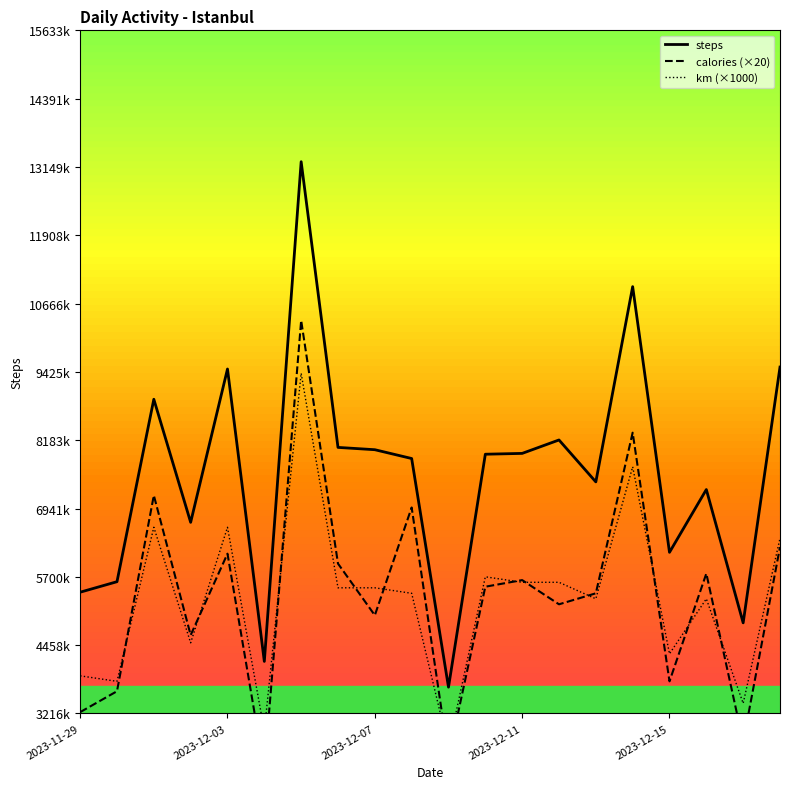

Reading right to left, list all the values displayed in this chart.

steps: 9512	4863	7286	6145	10974	7425	8187	7943	7928	3694	7850	8010	8052	13245	4162	9477	6690	8927	5611	5420
calories (×20): 6240	2700	5760	3800	8320	5400	5200	5640	5520	2420	6960	5000	5940	10360	2180	6120	4640	7180	3620	3240
km (×1000): 6400	3400	5300	4300	7700	5300	5600	5600	5700	2600	5400	5500	5500	9400	2900	6600	4500	6600	3800	3900